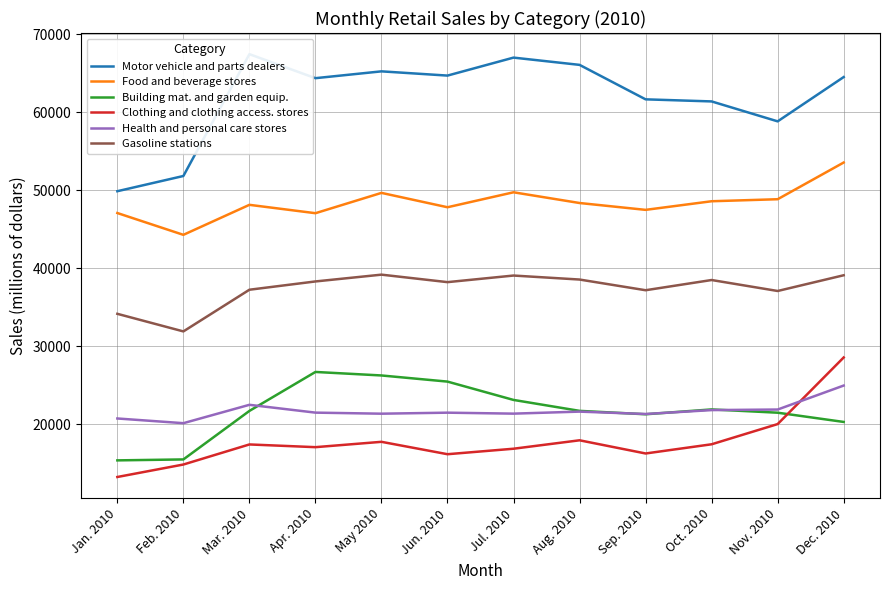

What is the smallest value displayed?

13216